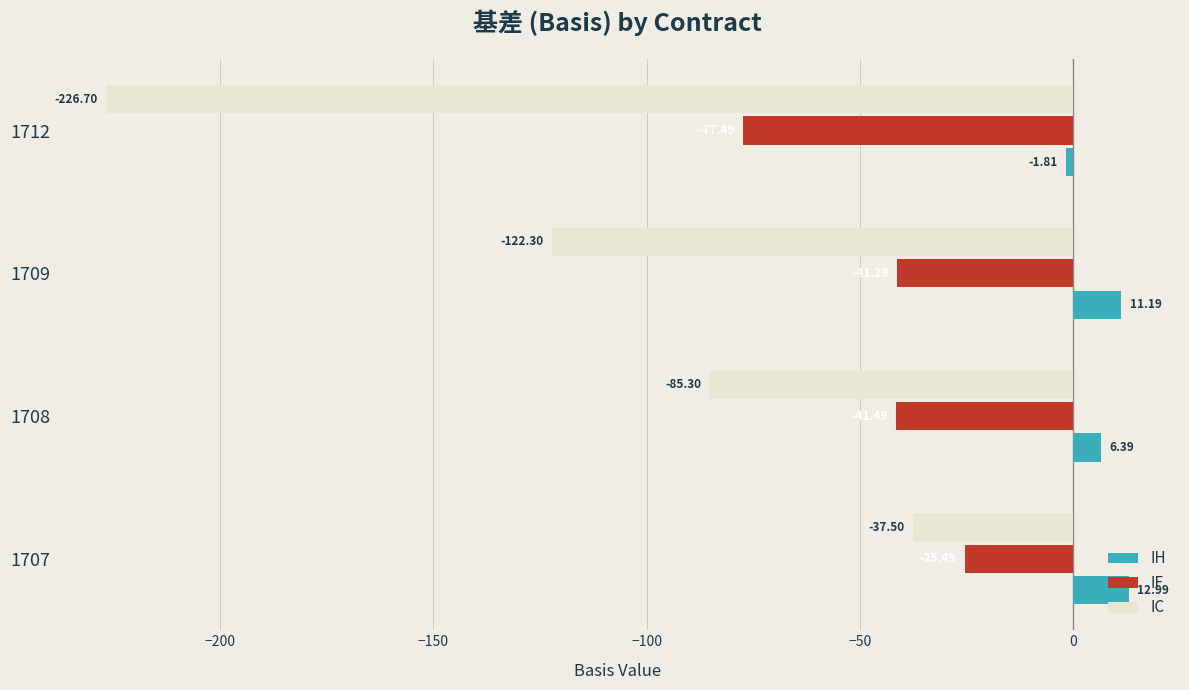

List the series in order of their overall mean, highest first.

IH, IF, IC